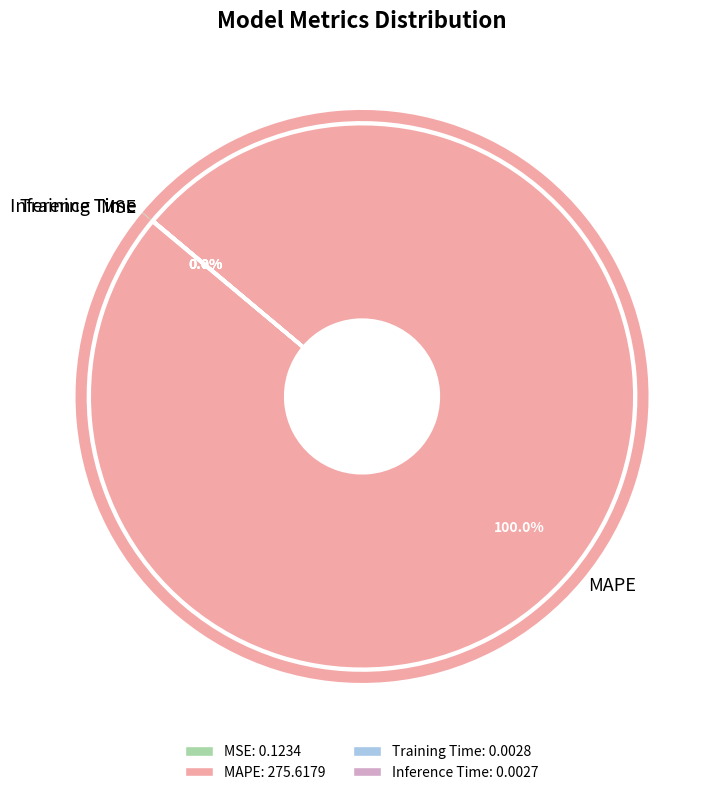

Is there a majority slice in this chart?

Yes